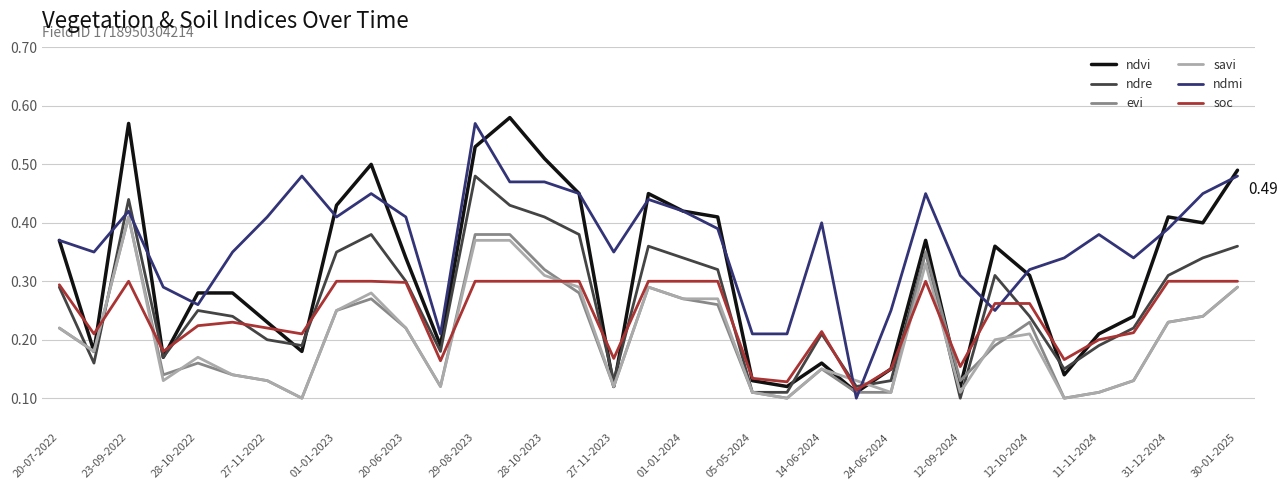

Which series has the largest total across all categories?

ndmi